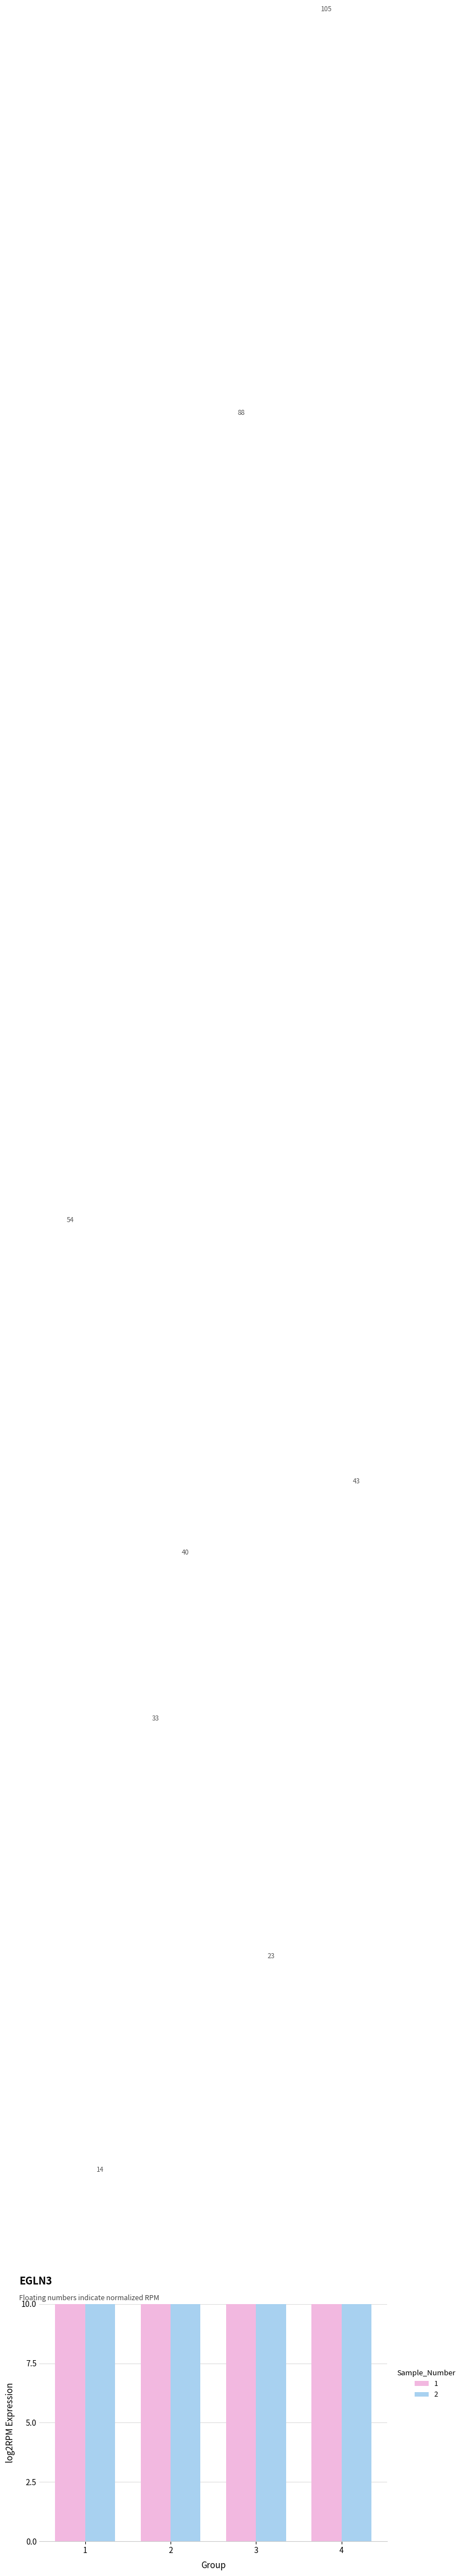

Which category has the highest value in the 2 series?

4